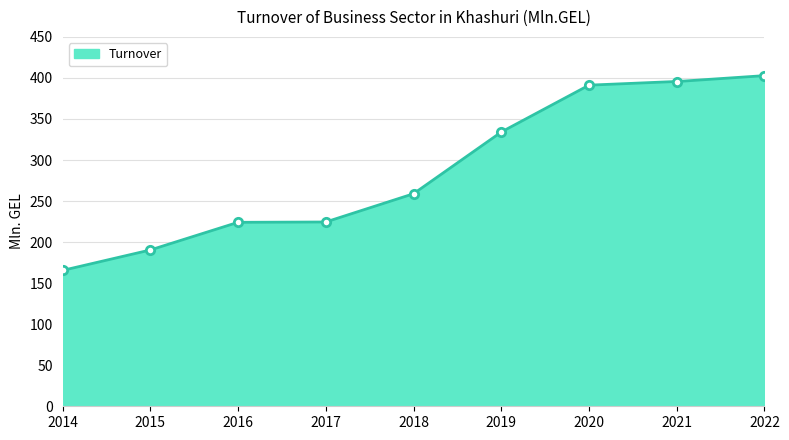

What is the change in value from 2016 to 2019?

+110.0